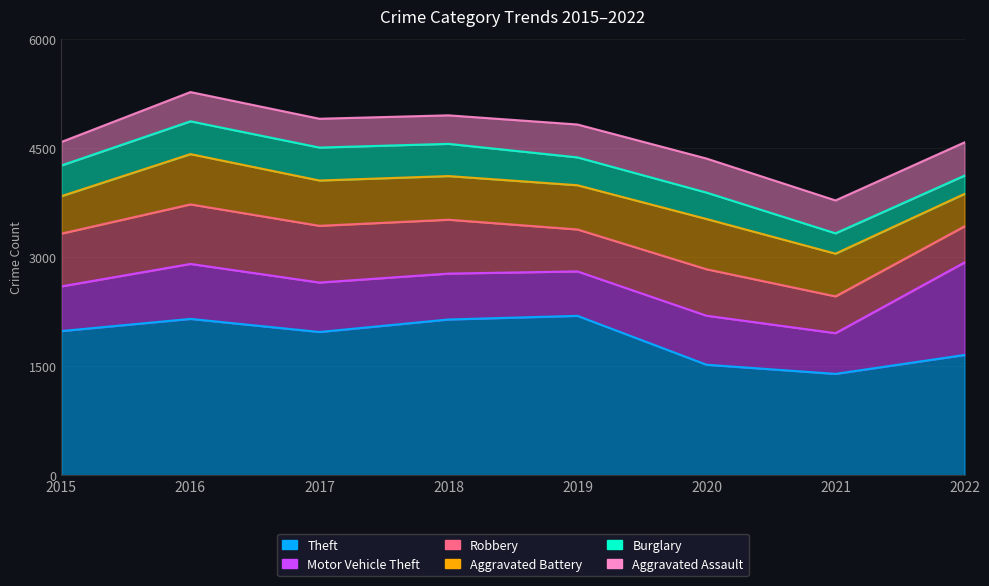

What is the value of the Burglary point at the 7th from the left?

280